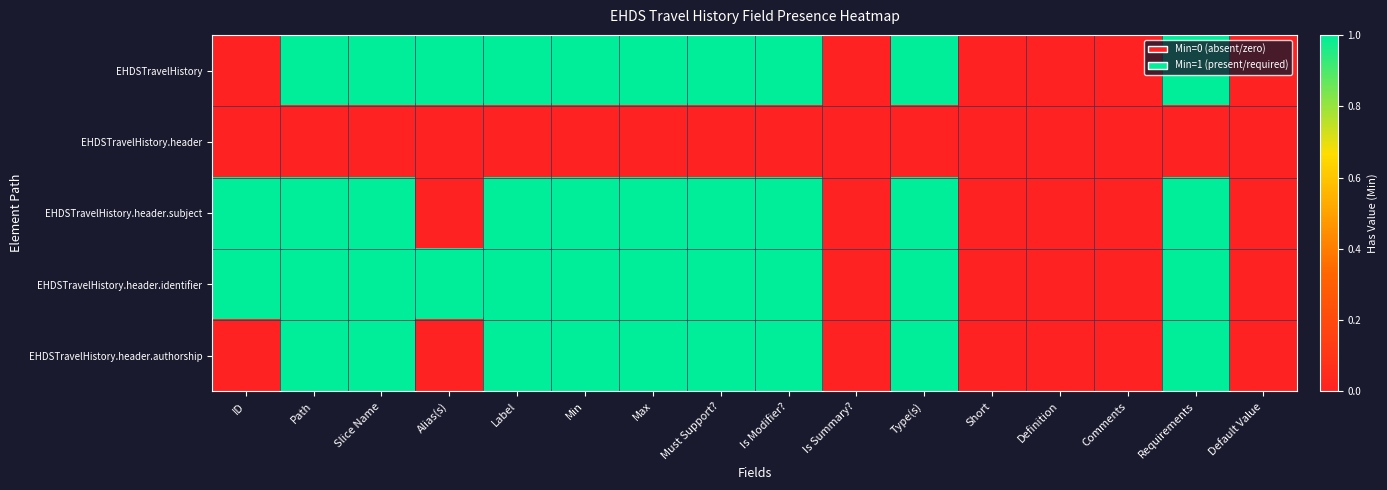

Reading right to left, what are all the values shown in this chart?

EHDSTravelHistory: Default Value=0	Requirements=1	Comments=0	Definition=0	Short=0	Type(s)=1	Is Summary?=0	Is Modifier?=1	Must Support?=1	Max=1	Min=1	Label=1	Alias(s)=1	Slice Name=1	Path=1	ID=0
EHDSTravelHistory.header: Default Value=0	Requirements=0	Comments=0	Definition=0	Short=0	Type(s)=0	Is Summary?=0	Is Modifier?=0	Must Support?=0	Max=0	Min=0	Label=0	Alias(s)=0	Slice Name=0	Path=0	ID=0
EHDSTravelHistory.header.subject: Default Value=0	Requirements=1	Comments=0	Definition=0	Short=0	Type(s)=1	Is Summary?=0	Is Modifier?=1	Must Support?=1	Max=1	Min=1	Label=1	Alias(s)=0	Slice Name=1	Path=1	ID=1
EHDSTravelHistory.header.identifier: Default Value=0	Requirements=1	Comments=0	Definition=0	Short=0	Type(s)=1	Is Summary?=0	Is Modifier?=1	Must Support?=1	Max=1	Min=1	Label=1	Alias(s)=1	Slice Name=1	Path=1	ID=1
EHDSTravelHistory.header.authorship: Default Value=0	Requirements=1	Comments=0	Definition=0	Short=0	Type(s)=1	Is Summary?=0	Is Modifier?=1	Must Support?=1	Max=1	Min=1	Label=1	Alias(s)=0	Slice Name=1	Path=1	ID=0